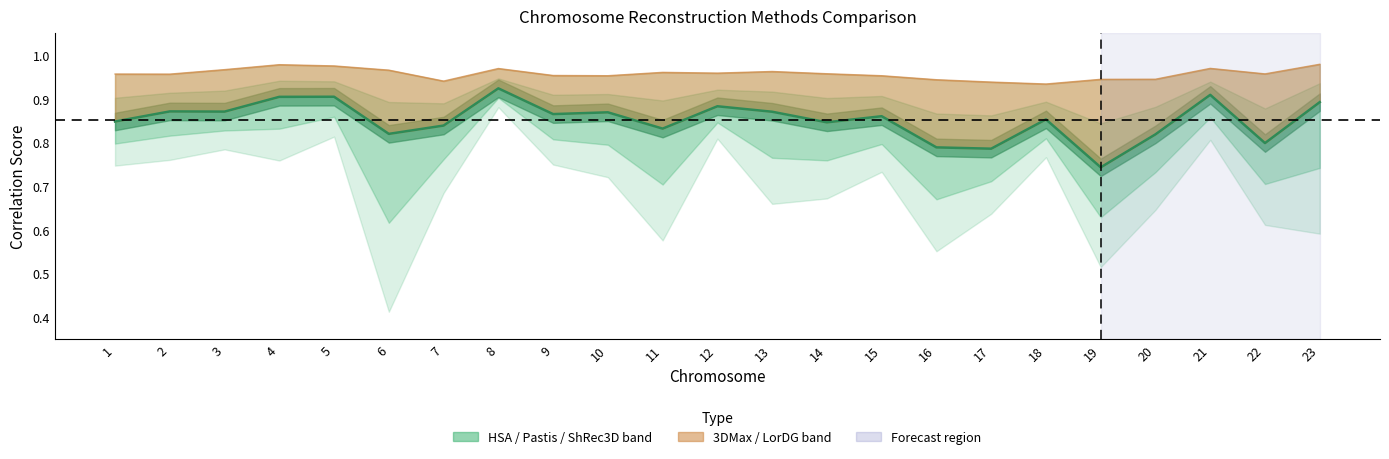

What is the value of the Chromosome3D point at the 5th from the left?

0.9